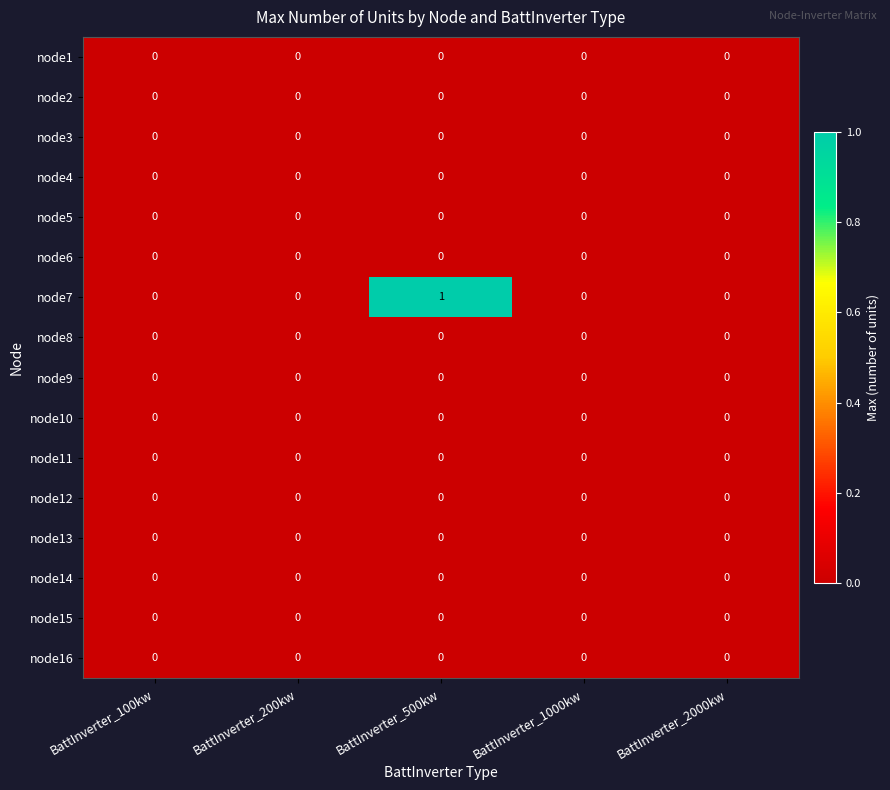

True or false: node5 has a value of 0 at BattInverter_200kw.

True